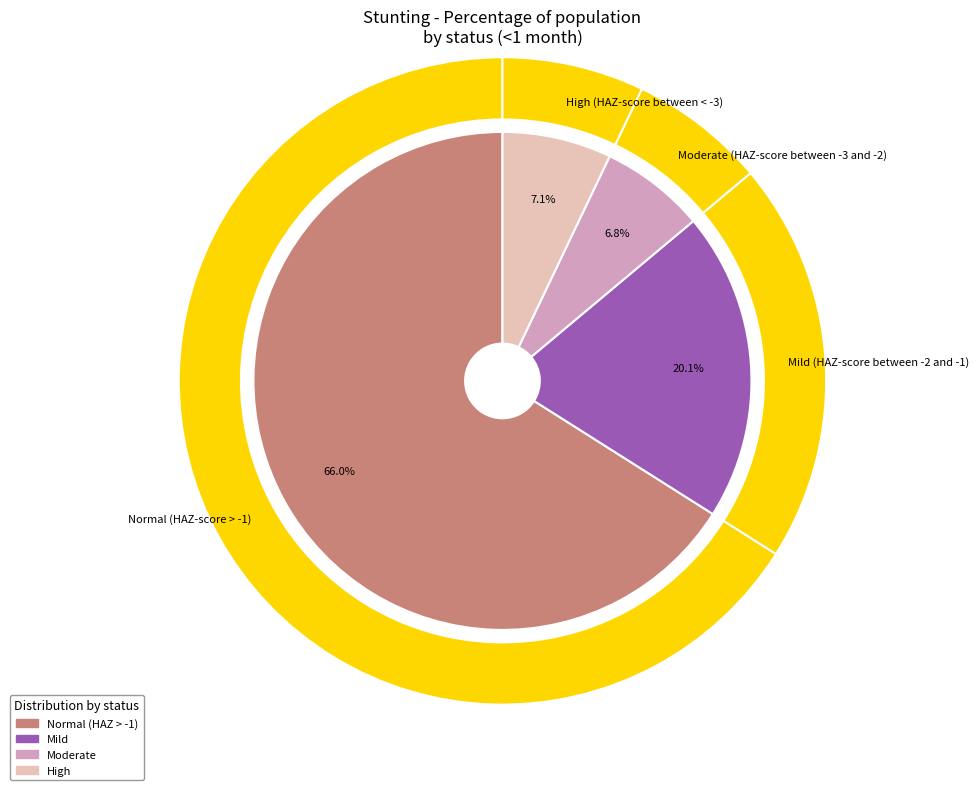

What is the smallest slice in the pie chart?

Moderate (HAZ-score between -3 and -2)